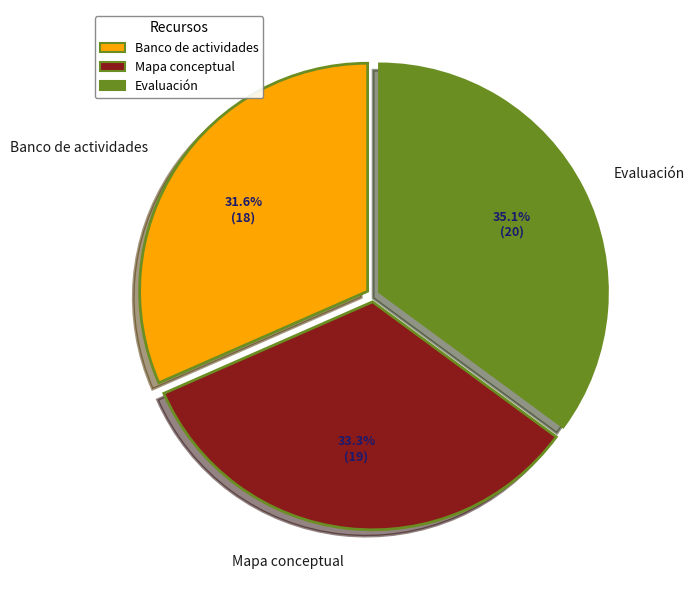

How many slices are in this pie chart?

3